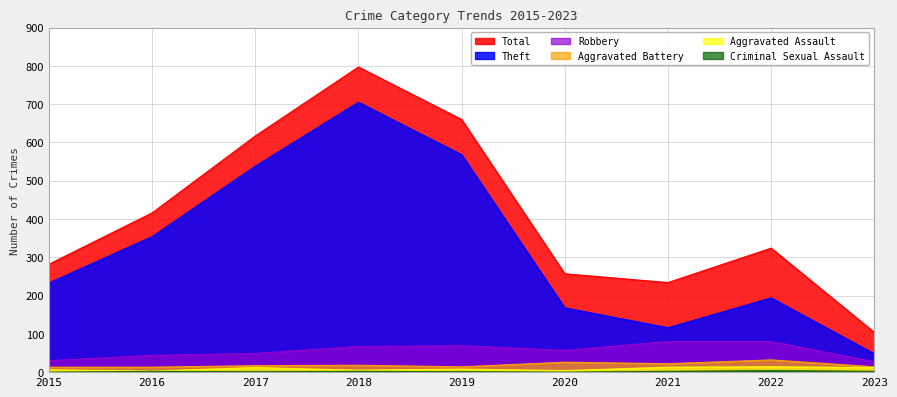

What is the lowest value of the Theft series?

48